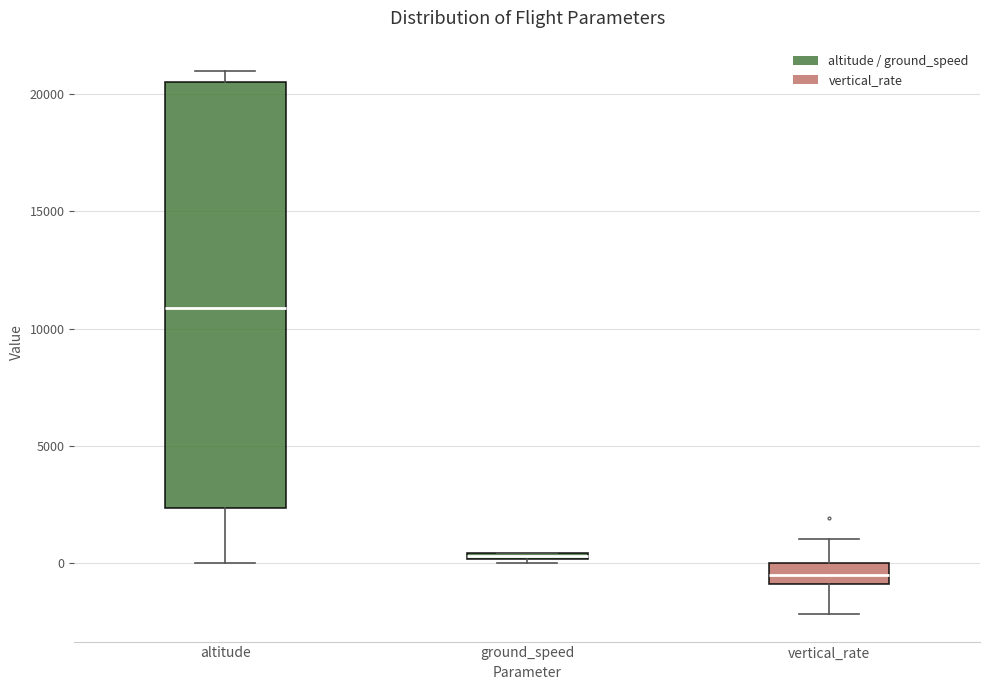

Comparing the boxes themselves (not the whiskers), which one is the tallest?

altitude